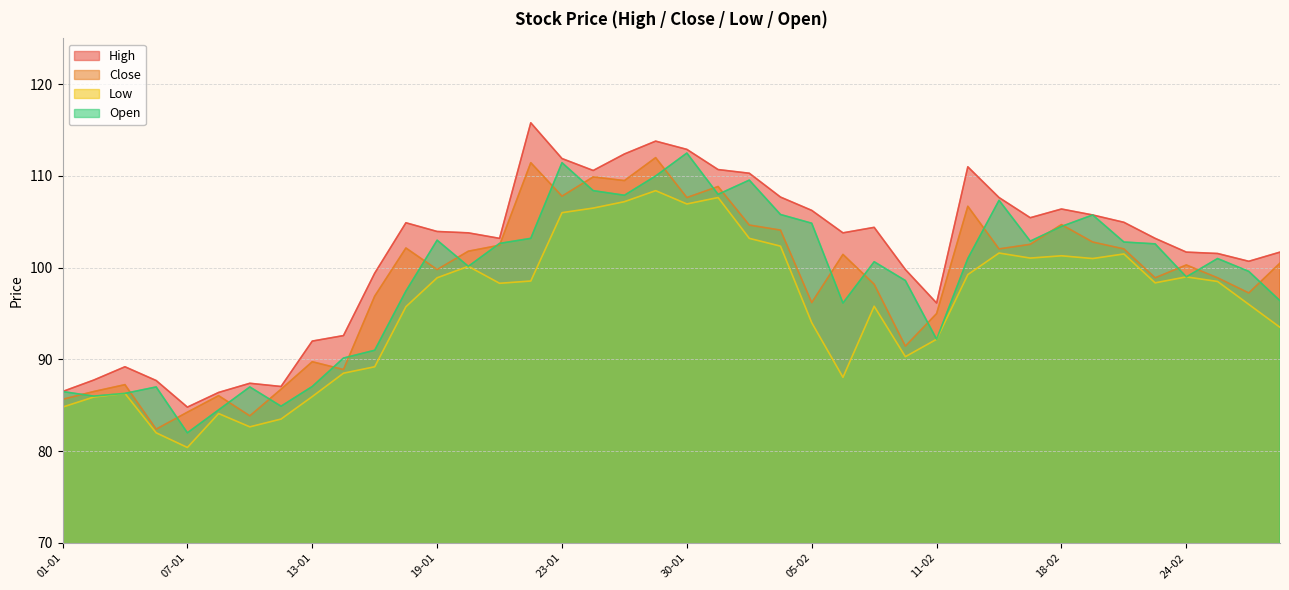

Reading right to left, list all the values displayed in this chart.

High: 101.7	100.7	101.5	101.7	103.2	105.0	105.8	106.4	105.5	107.7	111.0	96.2	99.8	104.4	103.8	106.2	107.7	110.3	110.7	112.9	113.8	112.4	110.6	111.9	115.8	103.2	103.8	104.0	104.9	99.4	92.6	92.0	87.0	87.4	86.4	84.8	87.7	89.2	87.8	86.5
Close: 100.5	97.2	98.9	100.3	98.9	102.0	102.8	104.7	102.5	102.0	106.7	95.0	91.5	98.2	101.5	96.2	104.1	104.7	108.8	107.7	112.0	109.5	109.9	107.8	111.5	102.5	101.8	99.8	102.2	96.9	88.9	89.8	86.8	83.8	86.0	84.2	82.4	87.2	86.5	85.7
Low: 93.5	96.0	98.5	99.0	98.3	101.5	101.0	101.3	101.0	101.6	99.2	92.2	90.3	95.8	88.0	94.0	102.3	103.2	107.7	107.0	108.4	107.2	106.5	106.0	98.5	98.3	100.2	98.9	95.8	89.2	88.5	86.0	83.5	82.7	84.1	80.4	82.0	86.3	85.9	84.8
Open: 96.4	99.6	101.0	99.0	102.6	102.8	105.8	104.5	102.9	107.3	101.0	92.2	98.6	100.7	96.2	104.8	105.8	109.5	108.0	112.5	110.0	107.9	108.4	111.5	103.2	102.7	100.2	103.0	97.5	91.0	90.2	87.0	84.9	87.0	84.5	82.0	87.0	86.3	86.0	86.5